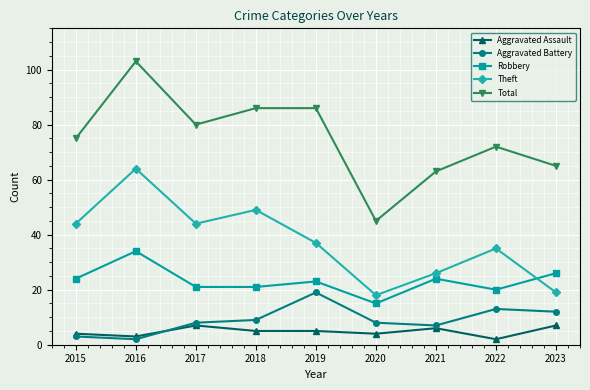

Which category has the highest value in the Aggravated Battery series?

2019